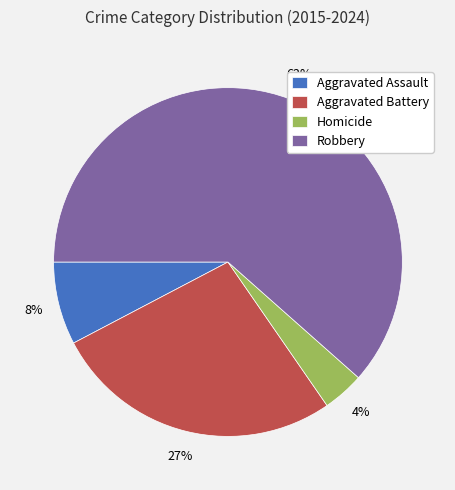

What is the ratio of the value at Aggravated Battery to the value at Robbery?

0.4